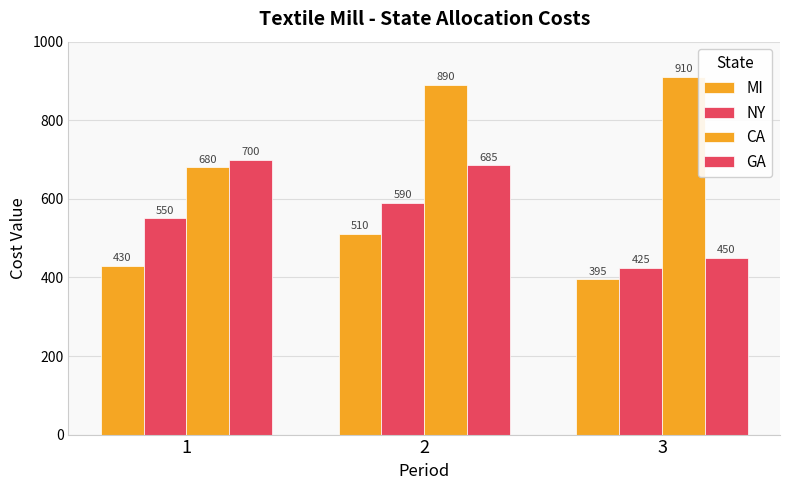

Between 1 and 3, which is larger?

1